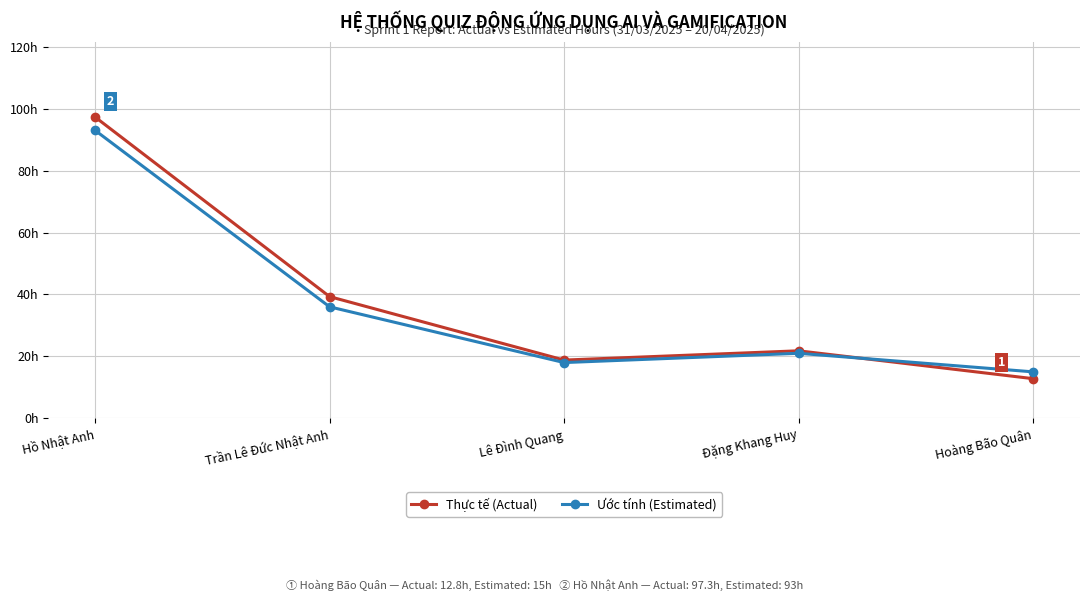

Is this an area chart (filled region under the line)?

No